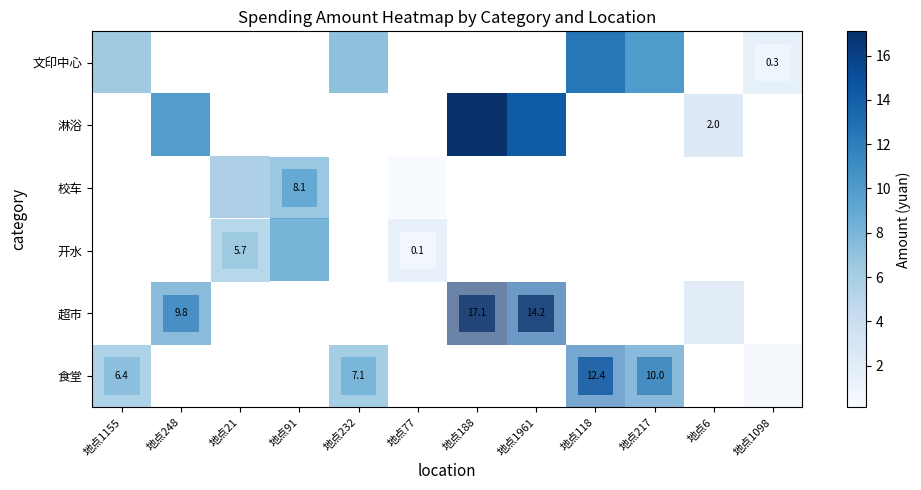

At how many categories does at least one series exceed 8?

6